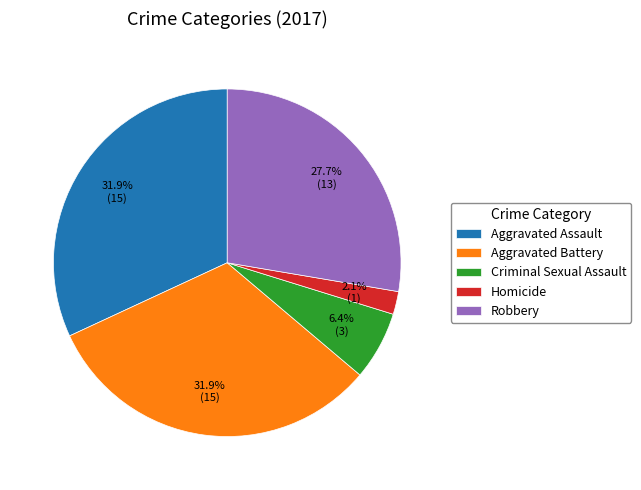

Is it true that Criminal Sexual Assault is 1% of the pie?

False